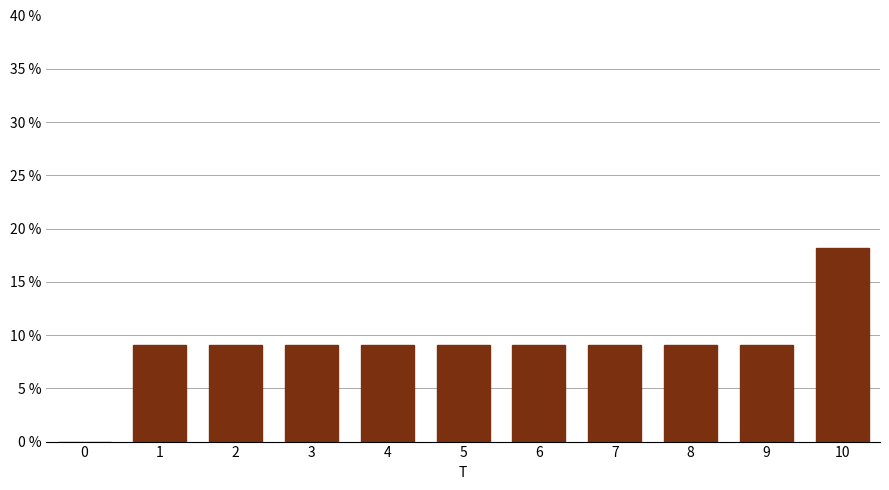

Reading left to right, extract all data points from this chart.

0=0.0	1=9.1	2=9.1	3=9.1	4=9.1	5=9.1	6=9.1	7=9.1	8=9.1	9=9.1	10=18.2